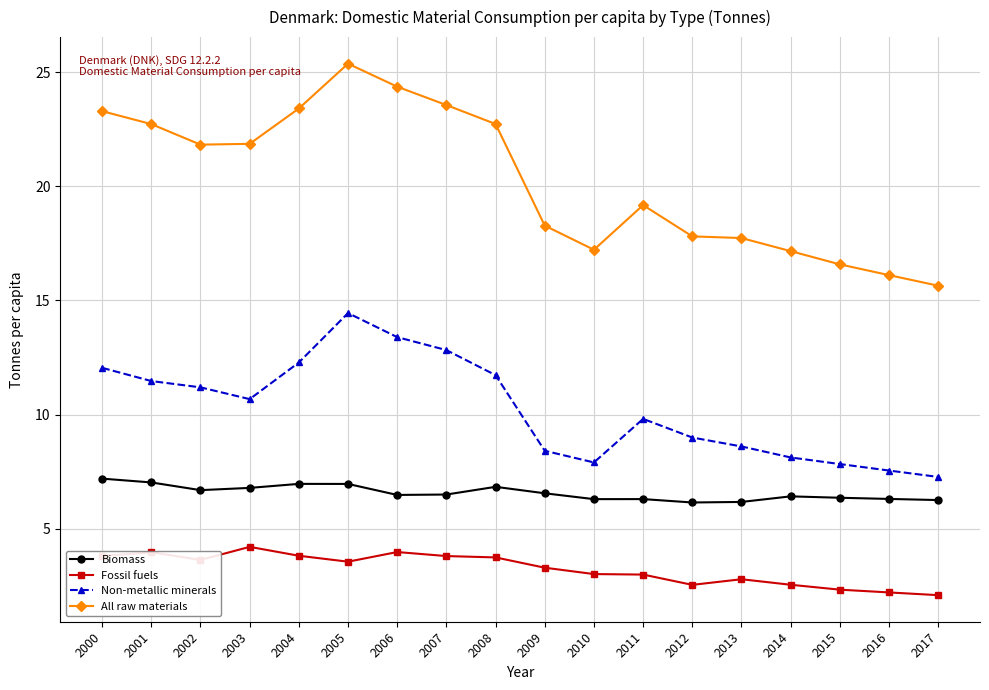

In Non-metallic minerals, how many points are higher than both neighbors (excluding endpoints)?

2